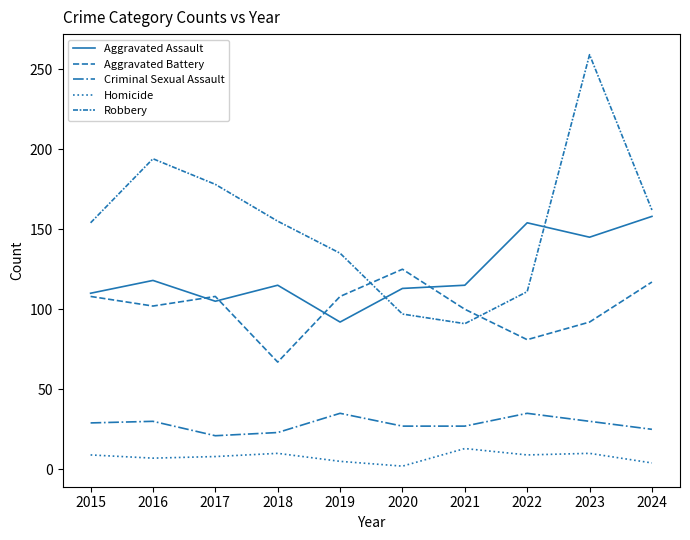

In Homicide, how many points are higher than both neighbors (excluding endpoints)?

3